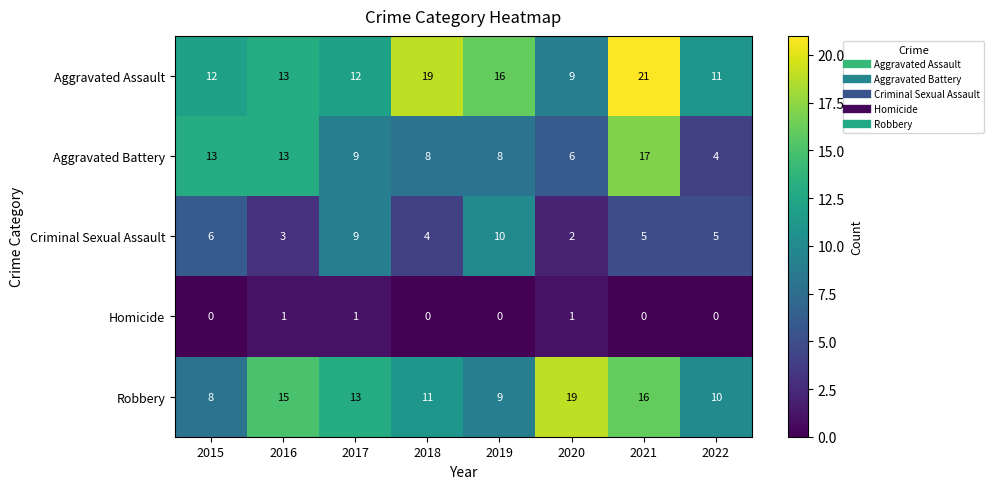

How many values in the Criminal Sexual Assault series are below 5?

3